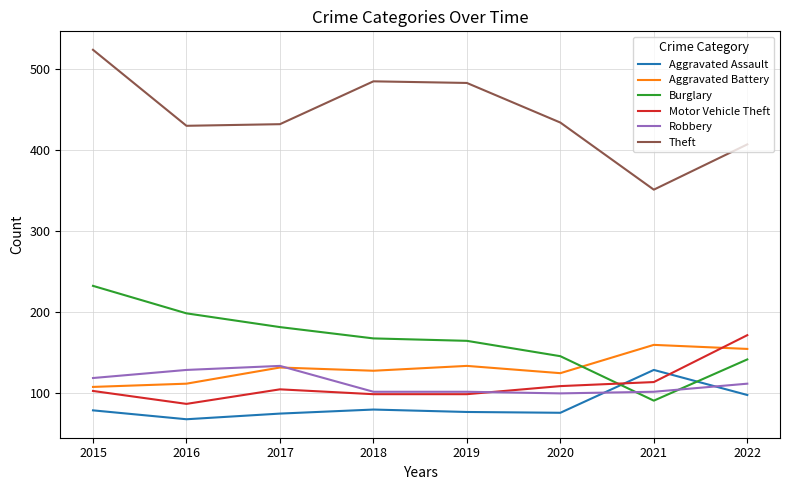

Where do Robbery and Aggravated Assault first cross each other?

2020 and 2021